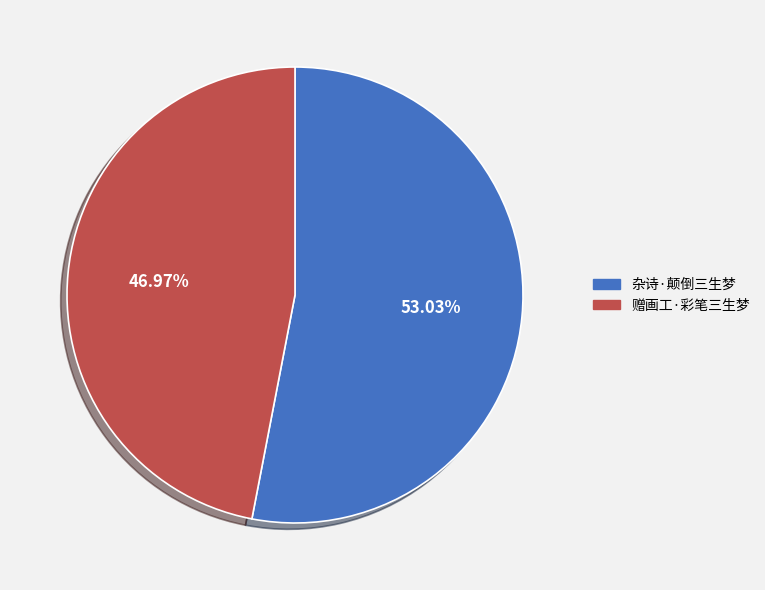

Rank the categories by value from highest to lowest.

杂诗·颠倒三生梦, 赠画工·彩笔三生梦